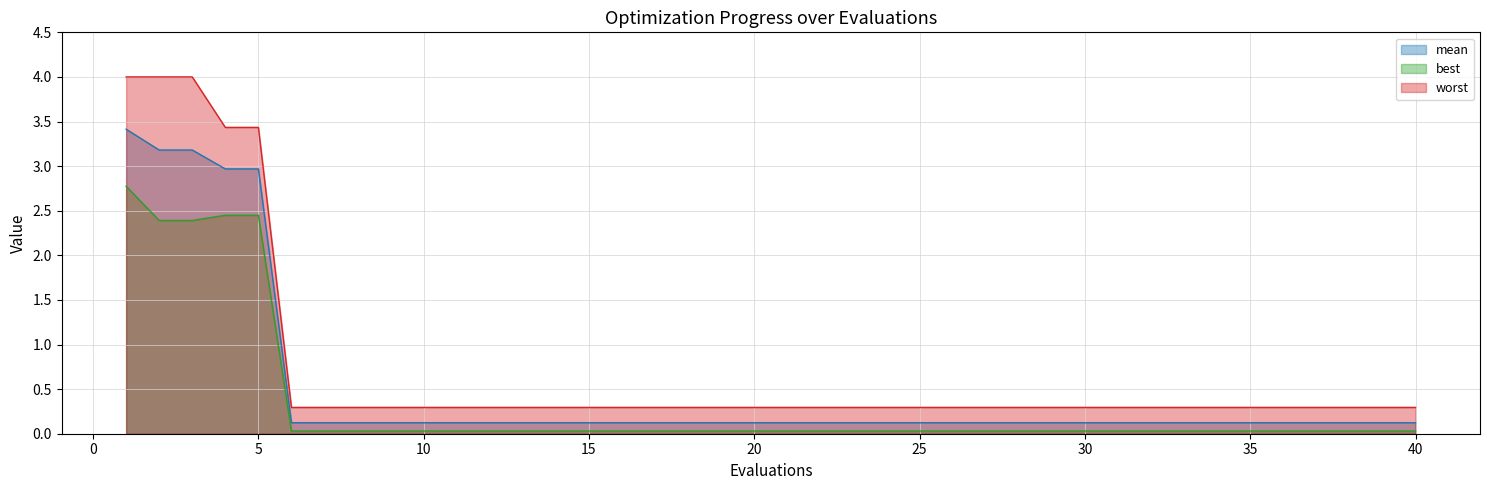

What is the difference between the highest and lowest values at 38?

0.3